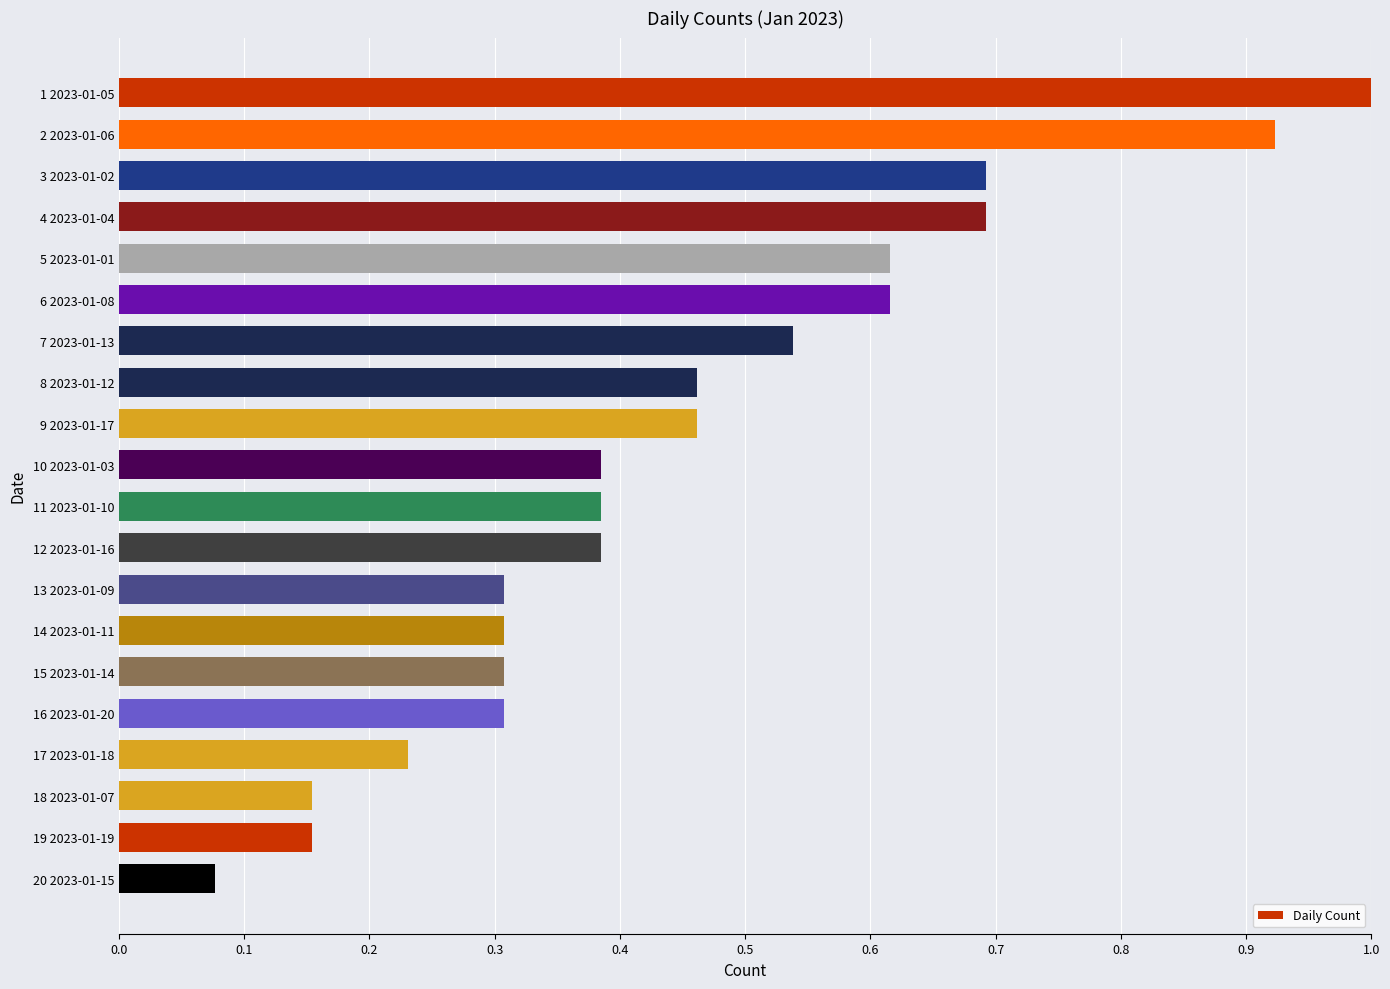

What is the change in value from 5 2023-01-01 to 20 2023-01-15?

-0.5